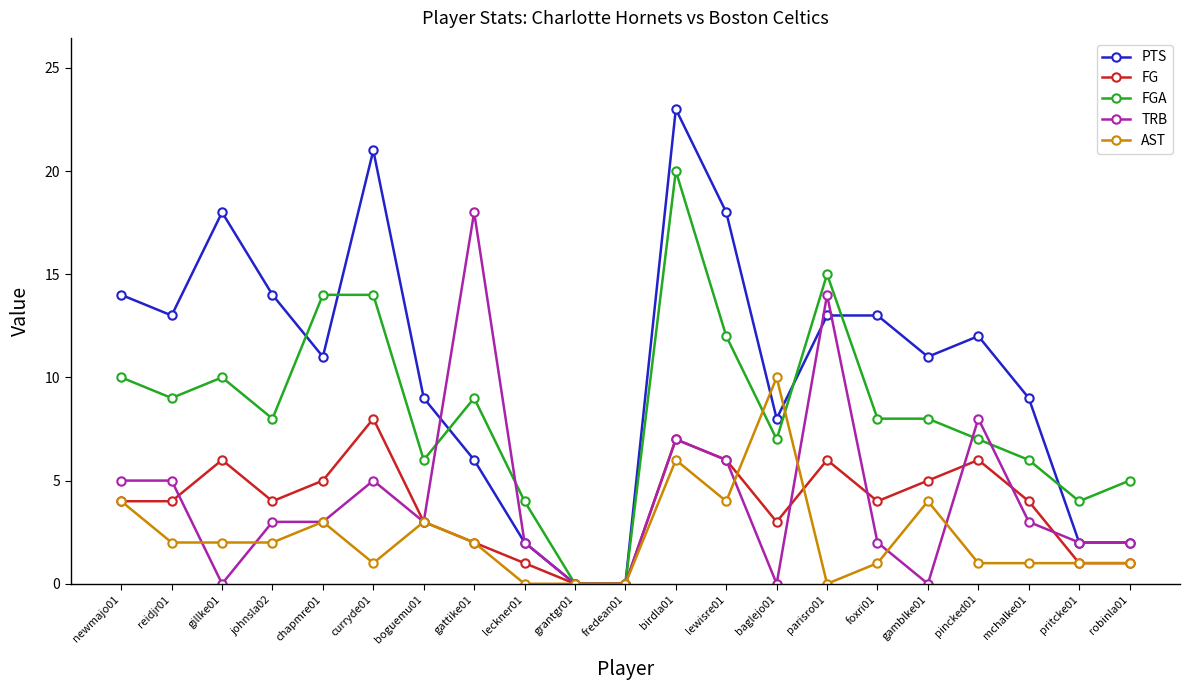

Count the AST values in the range 1 to 3.

12